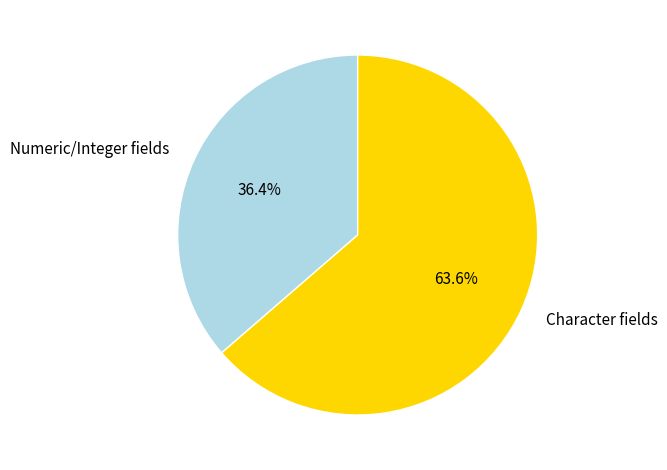

Between Numeric/Integer fields and Character fields, which is larger?

Character fields